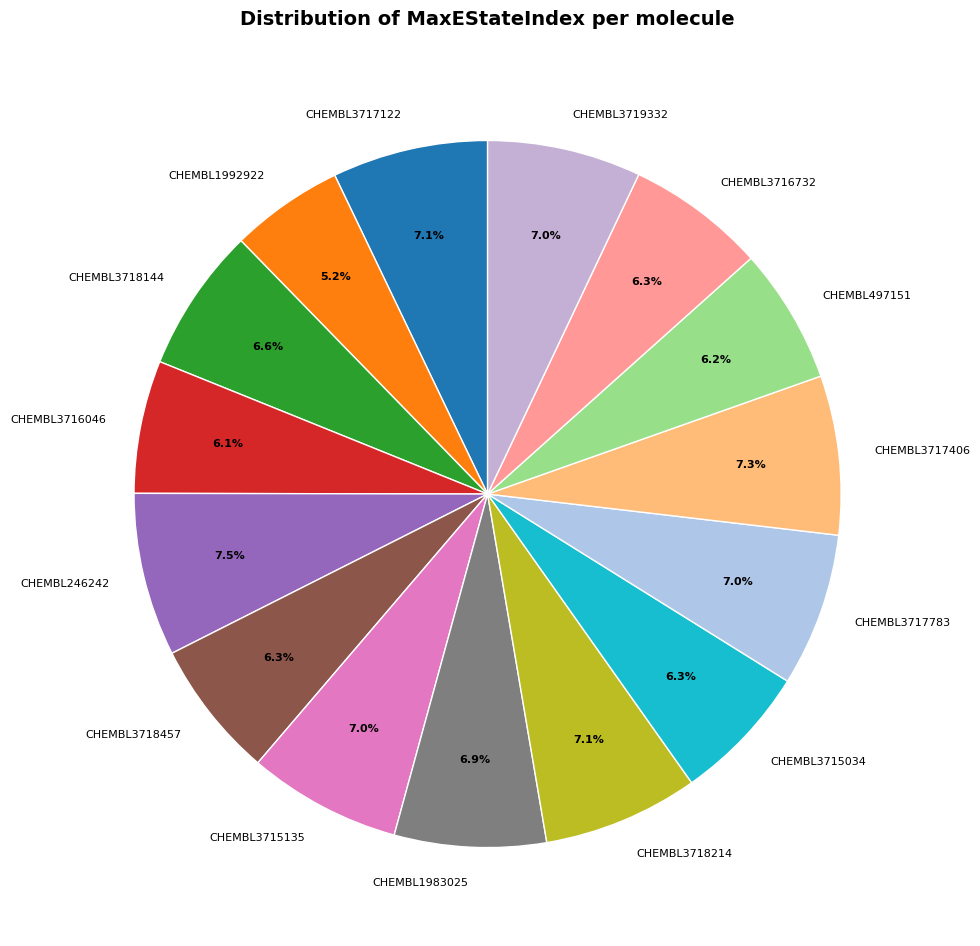

To the nearest percent, what is the average slice percentage?

7%